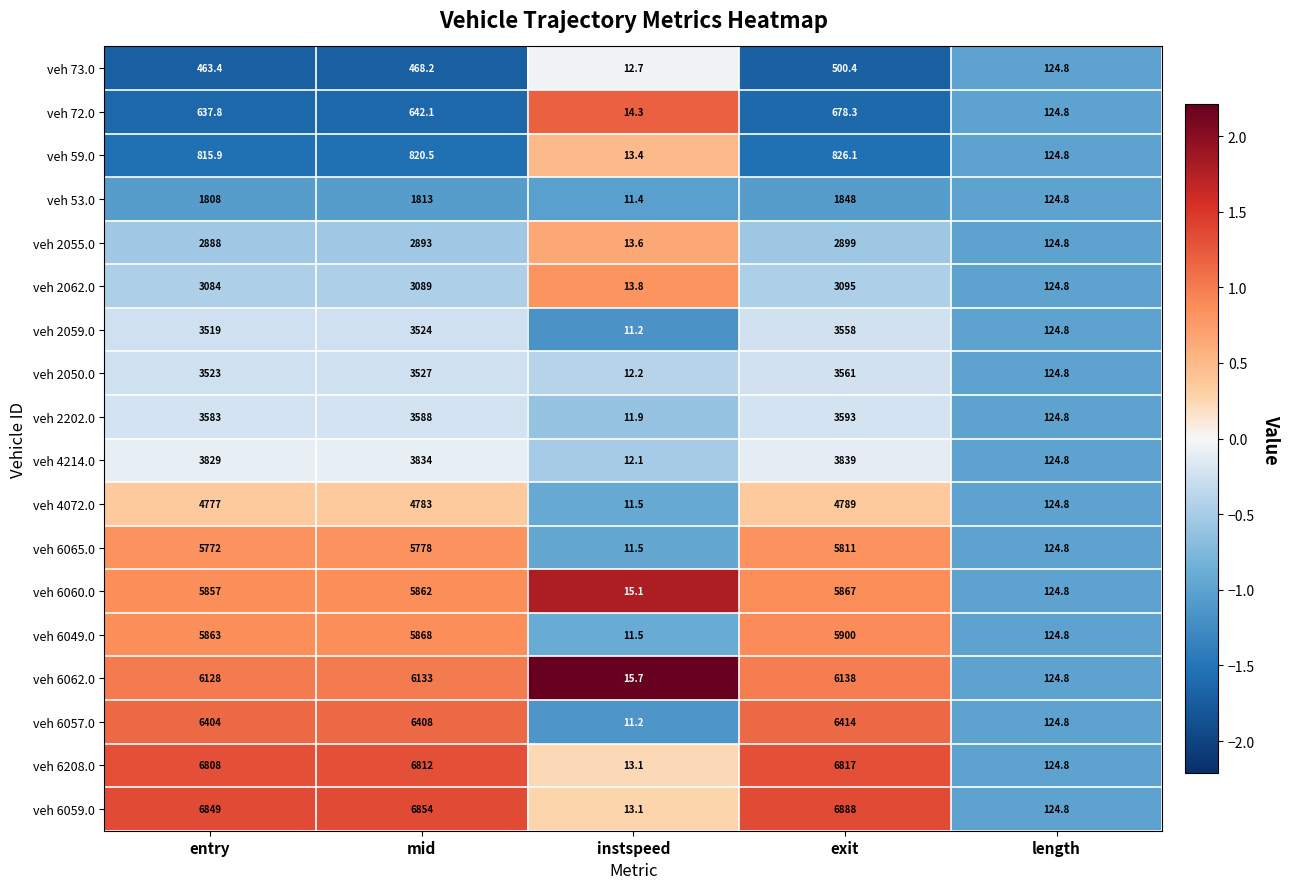

How many data points in veh 2202.0 are less than 3583?

2